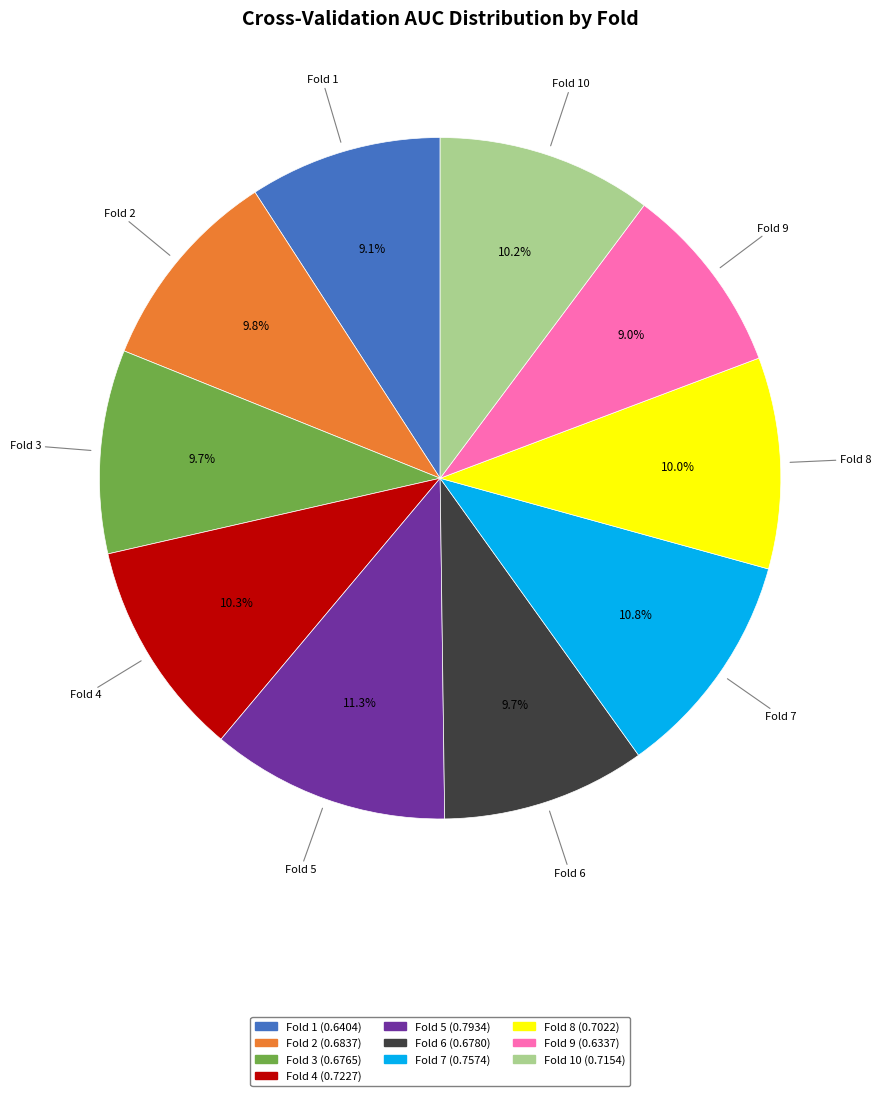

Does any single category account for the majority?

No